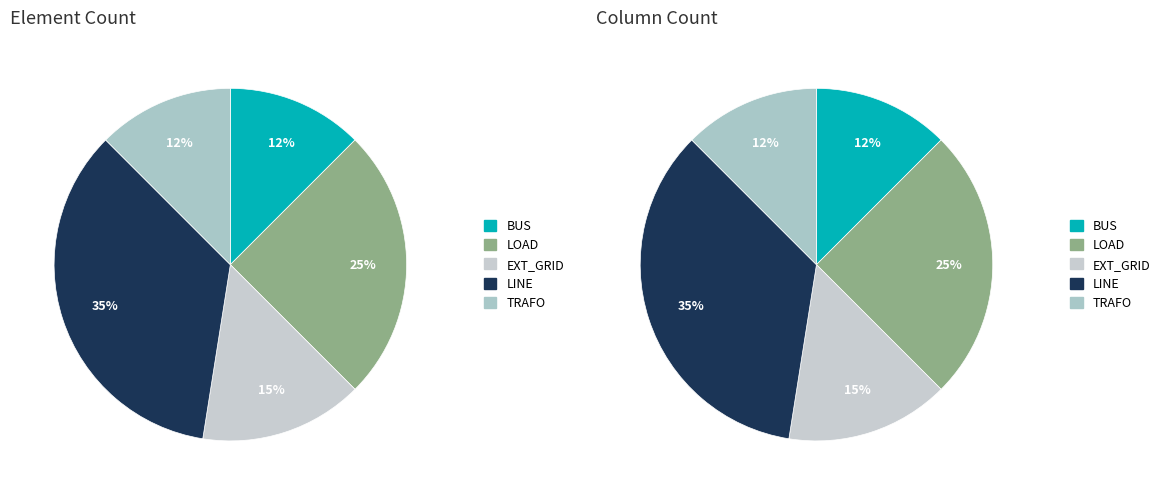

What is the change in value from load to ext_grid?

-4